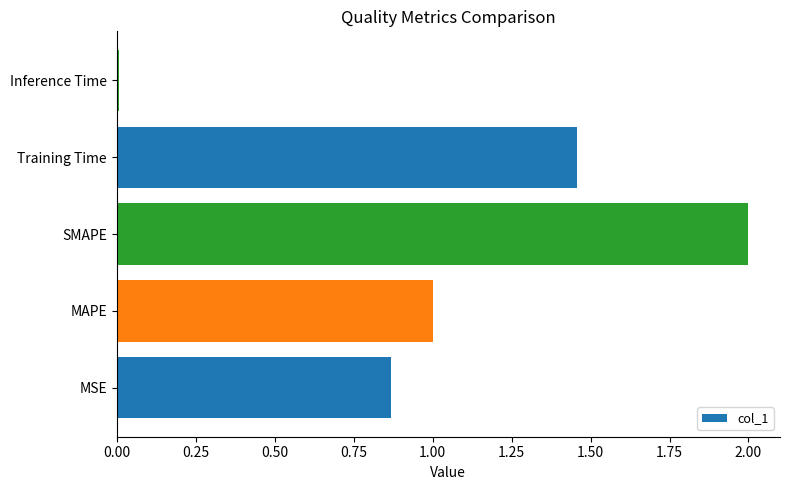

Count the number of categories in the chart.

5